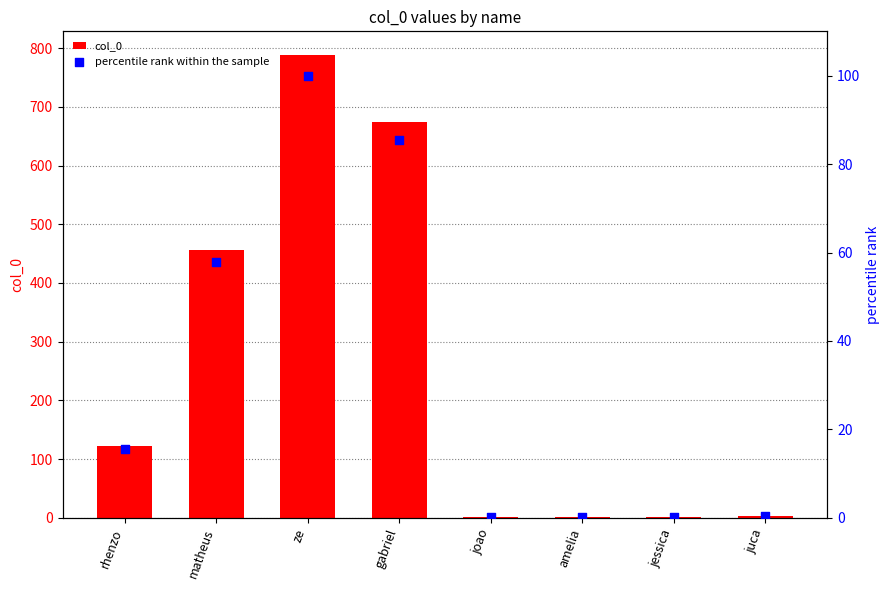

What is the total value across all series at amelia?

1.1